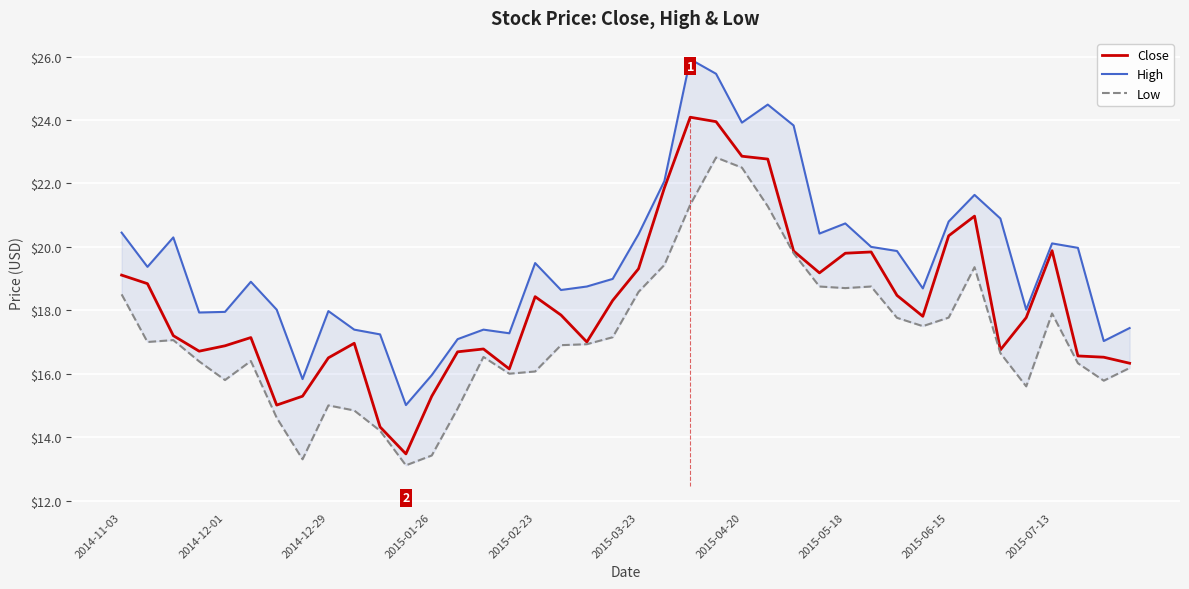

What is the approximate value of High at 35?

18.0